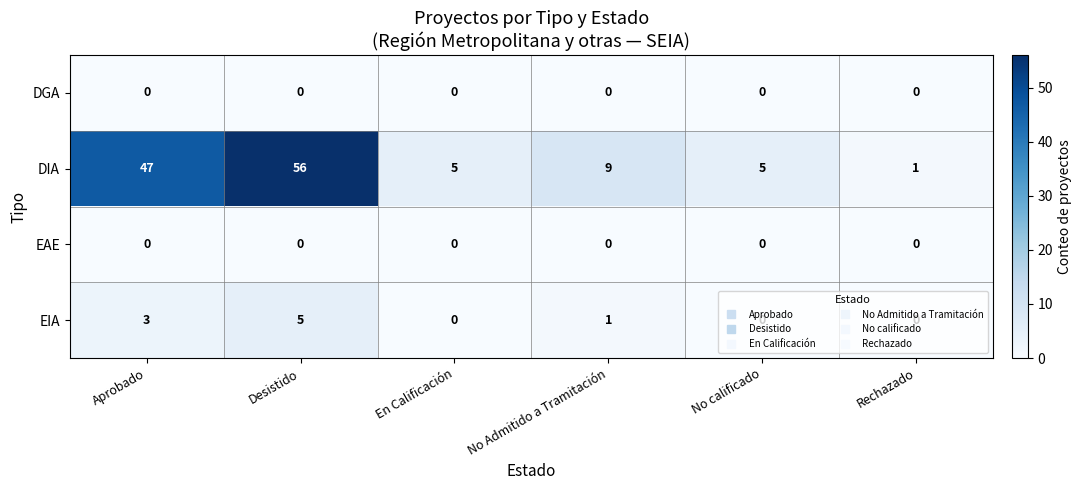

Which label corresponds to the largest value in the chart?

Desistido